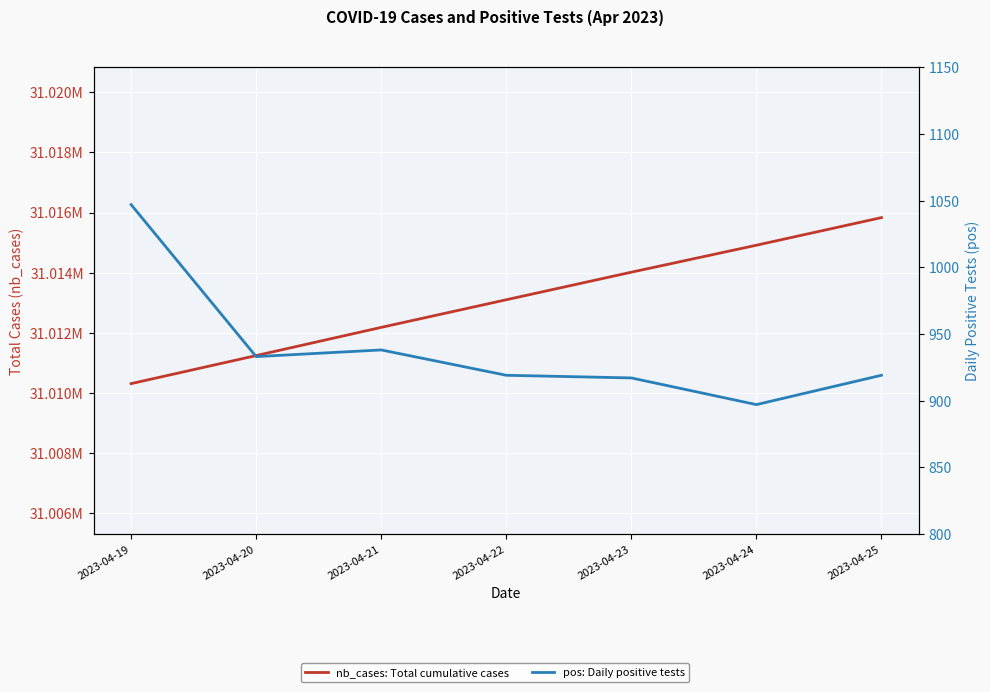

What is the sum of all pos: Daily positive tests values?

6570